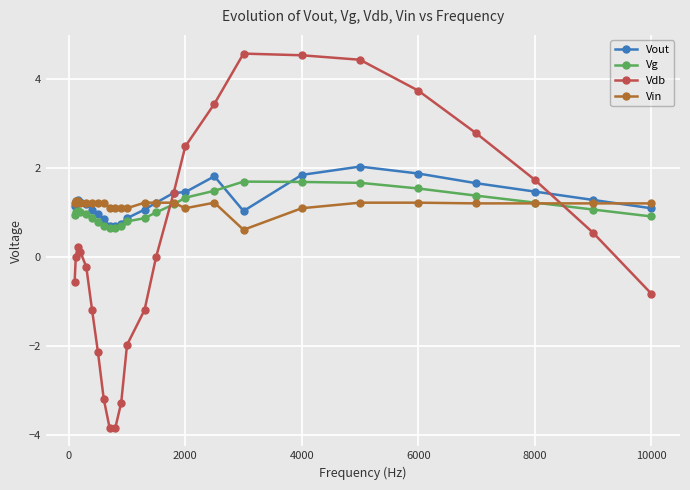

What are all the series names shown in the legend?

Vout, Vg, Vdb, Vin